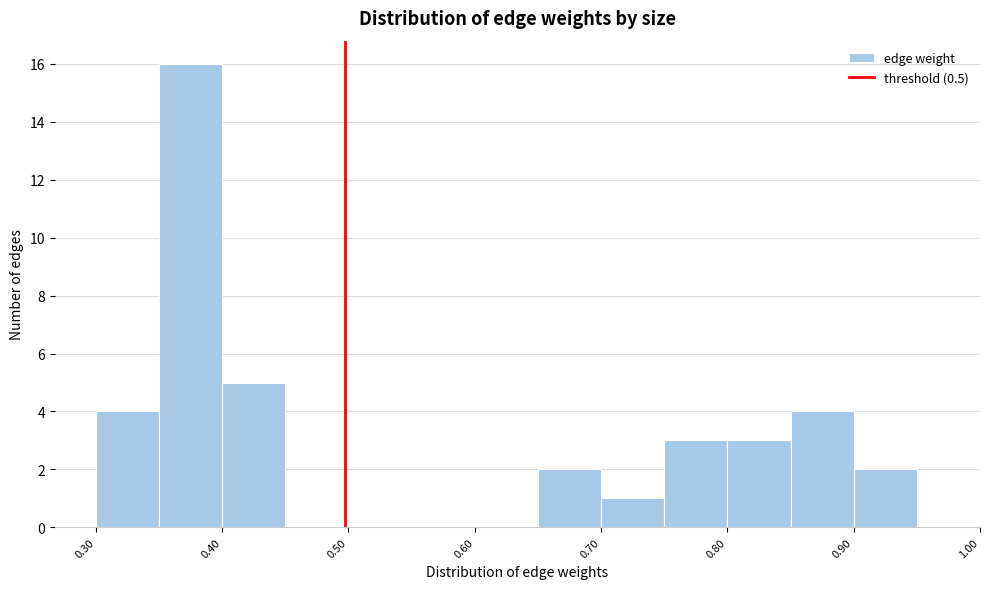

What is the height of the bar covering 0.30 to 0.35 on the x-axis? Neither the bar edges nor the heights are printed on the chart, so give them approximately, as read against the axes.

4